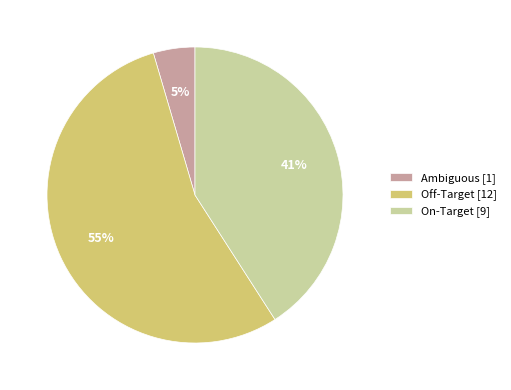

Count the number of slices in the pie.

3